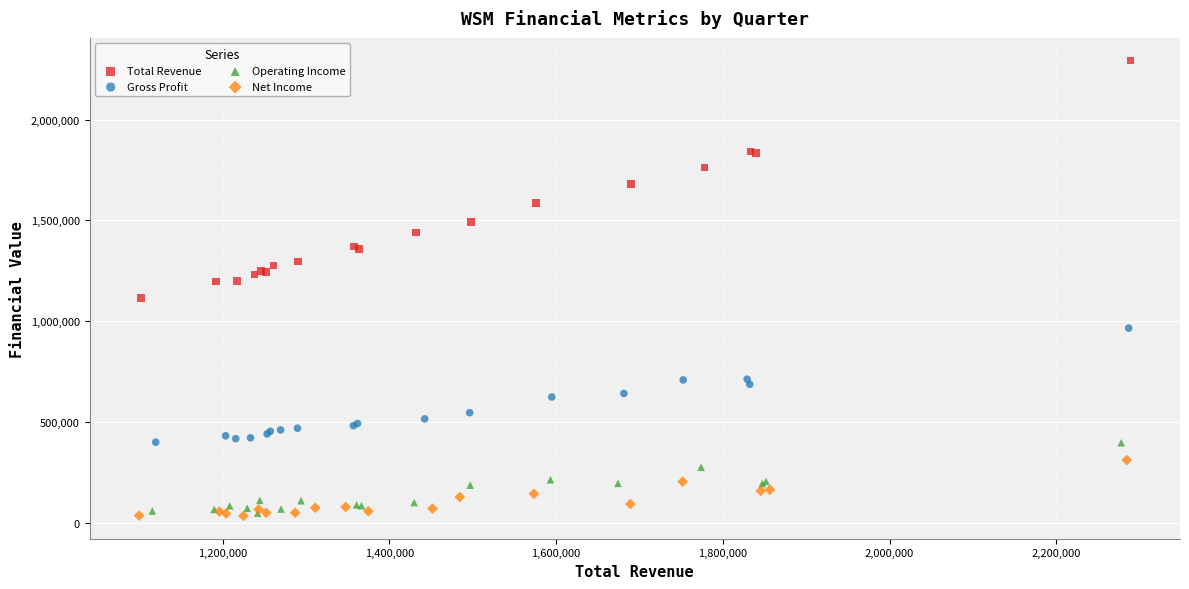

Which series has the widest spread of Y values?

Total Revenue